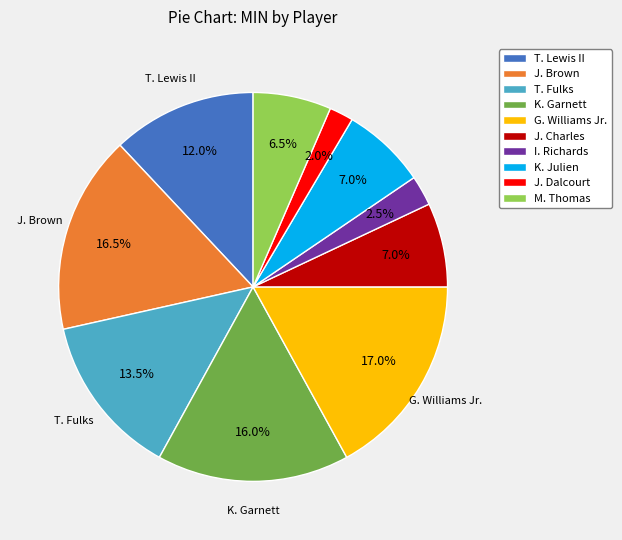

What percentage do I. Richards and M. Thomas together represent?

9.0%